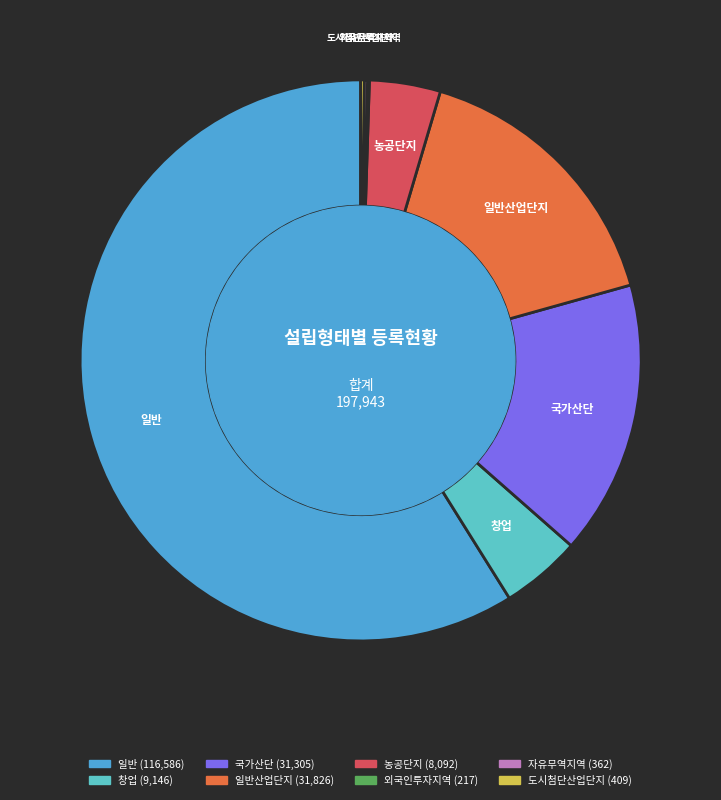

Is there any slice that represents more than half of the pie?

Yes